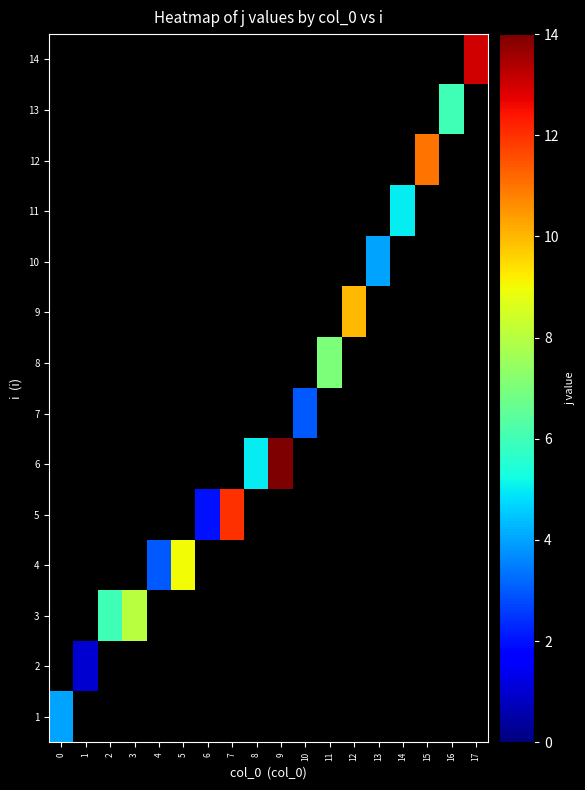

Which has a higher value, 1 or 8?

8